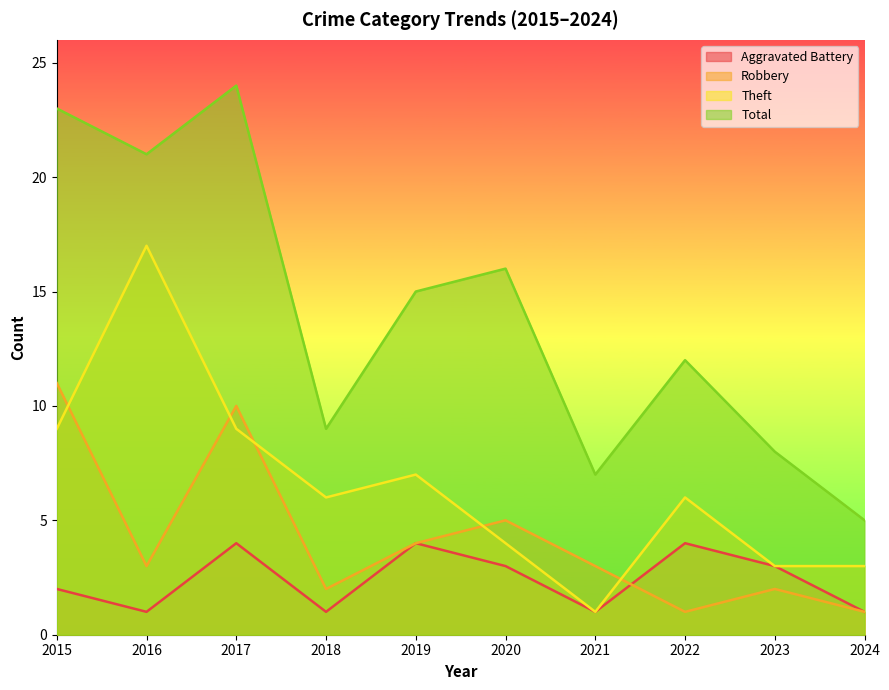

At 2018, list the series in order from smallest to largest.

Aggravated Battery, Robbery, Theft, Total